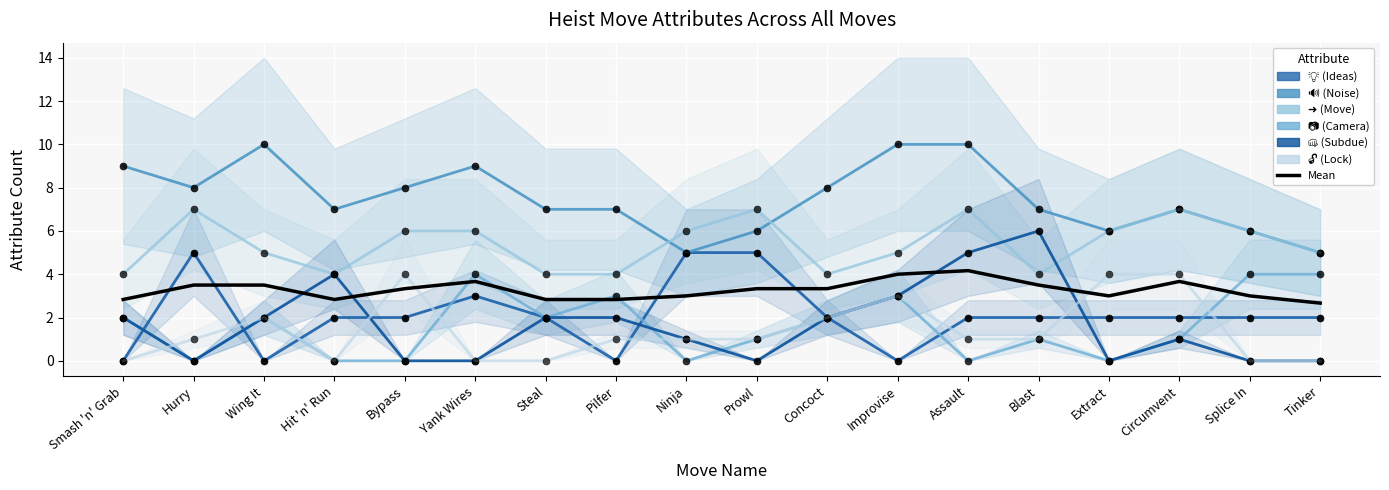

At which category is the sum across all series the highest?

Assault